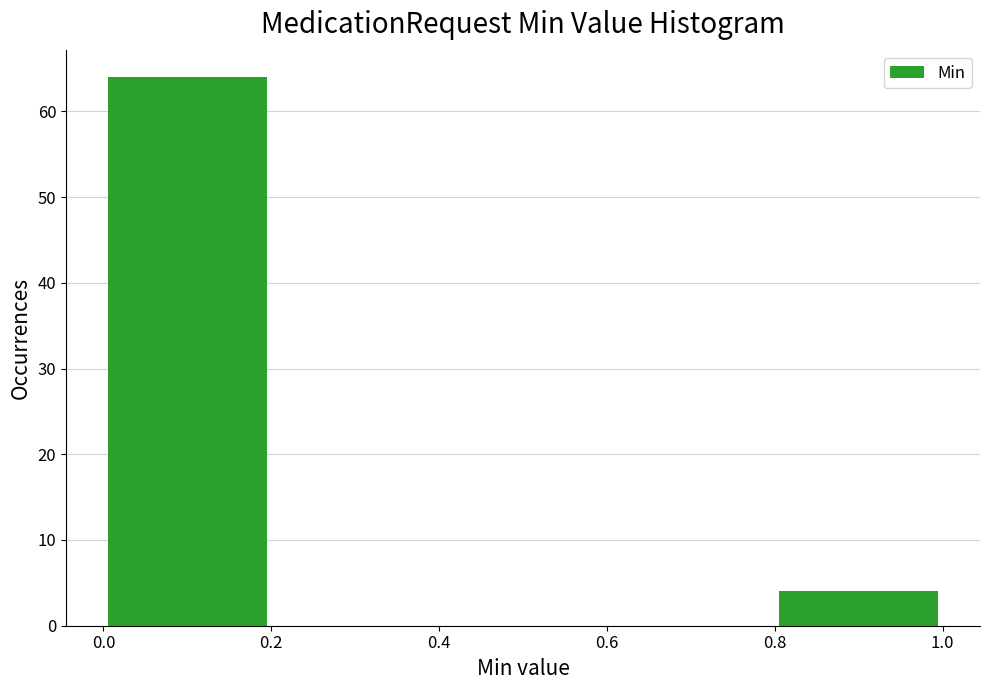

Which range on the x-axis has the tallest bar?

0.0 to 0.2